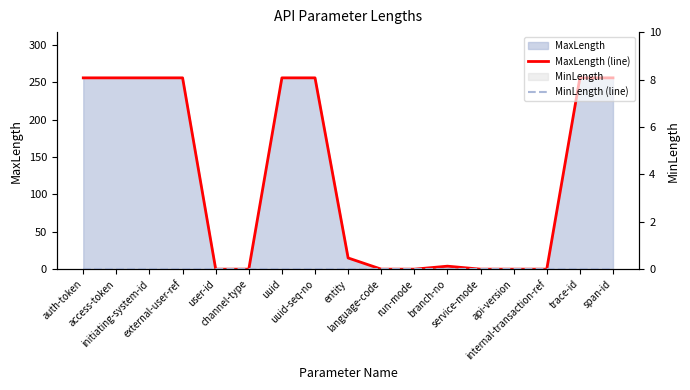

In MaxLength (line), how many points are higher than both neighbors (excluding endpoints)?

1